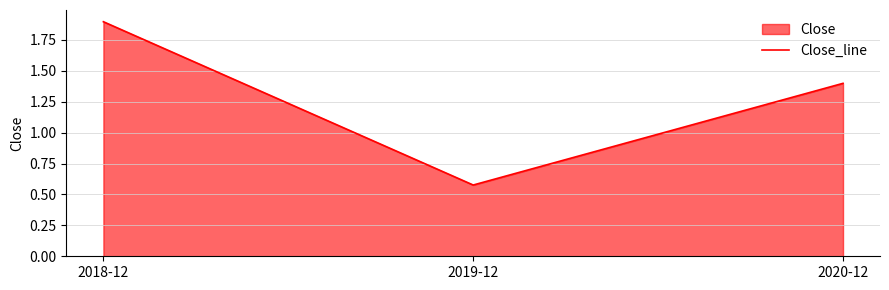

Reading right to left, list all the values displayed in this chart.

1.4	0.6	1.9